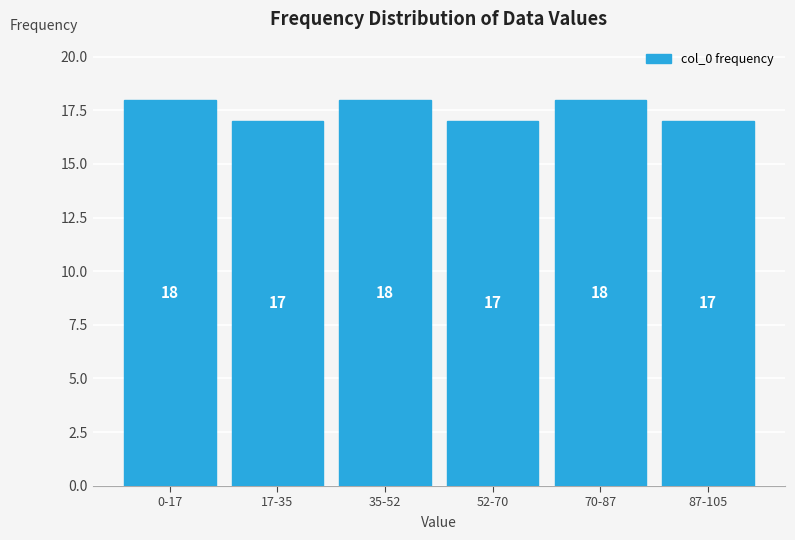

Reading left to right, list all the values displayed in this chart.

18	17	18	17	18	17